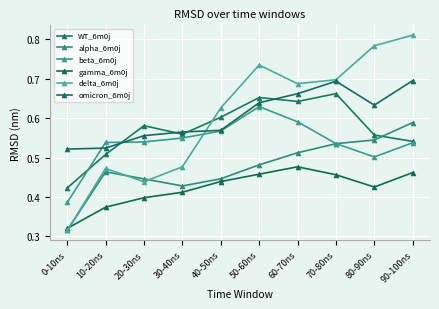

Reading left to right, extract all data points from this chart.

WT_6m0j: 0-10ns=0.4	10-20ns=0.5	20-30ns=0.6	30-40ns=0.6	40-50ns=0.6	50-60ns=0.7	60-70ns=0.6	70-80ns=0.7	80-90ns=0.6	90-100ns=0.5
alpha_6m0j: 0-10ns=0.3	10-20ns=0.5	20-30ns=0.4	30-40ns=0.4	40-50ns=0.4	50-60ns=0.5	60-70ns=0.5	70-80ns=0.5	80-90ns=0.5	90-100ns=0.6
beta_6m0j: 0-10ns=0.4	10-20ns=0.5	20-30ns=0.5	30-40ns=0.5	40-50ns=0.6	50-60ns=0.6	60-70ns=0.6	70-80ns=0.5	80-90ns=0.5	90-100ns=0.5
gamma_6m0j: 0-10ns=0.3	10-20ns=0.4	20-30ns=0.4	30-40ns=0.4	40-50ns=0.4	50-60ns=0.5	60-70ns=0.5	70-80ns=0.5	80-90ns=0.4	90-100ns=0.5
delta_6m0j: 0-10ns=0.3	10-20ns=0.5	20-30ns=0.4	30-40ns=0.5	40-50ns=0.6	50-60ns=0.7	60-70ns=0.7	70-80ns=0.7	80-90ns=0.8	90-100ns=0.8
omicron_6m0j: 0-10ns=0.5	10-20ns=0.5	20-30ns=0.6	30-40ns=0.6	40-50ns=0.6	50-60ns=0.6	60-70ns=0.7	70-80ns=0.7	80-90ns=0.6	90-100ns=0.7